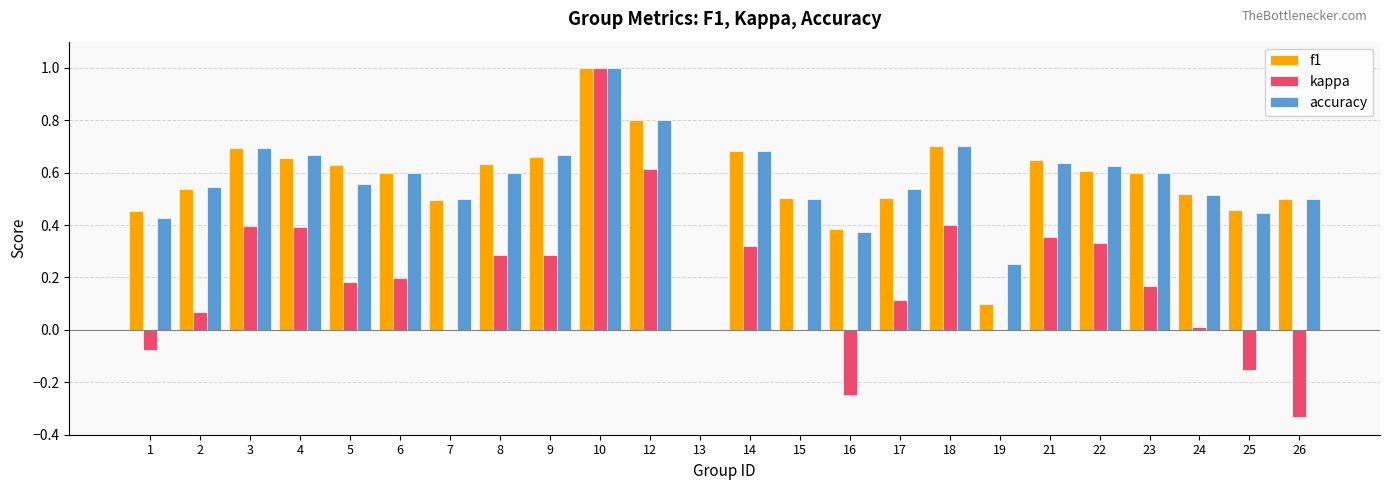

Is the value of kappa at 16 greater than the value of accuracy at 17?

No